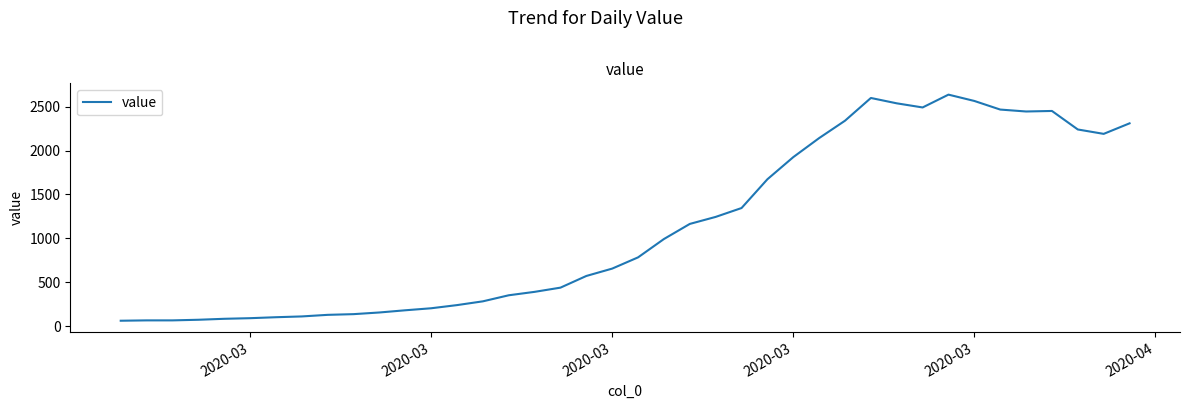

What is the maximum value shown in the chart?

2637